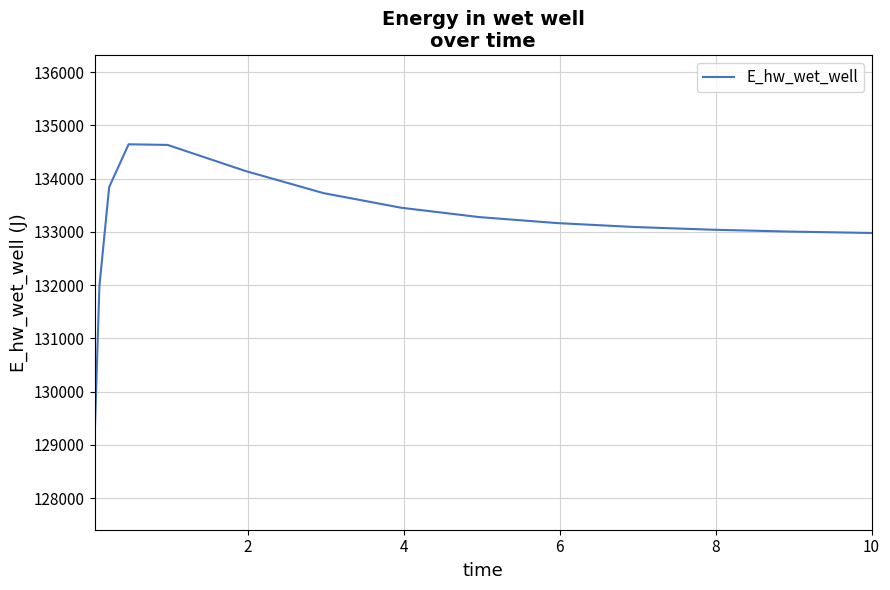

What is the difference between the maximum and minimum values?

5567.9